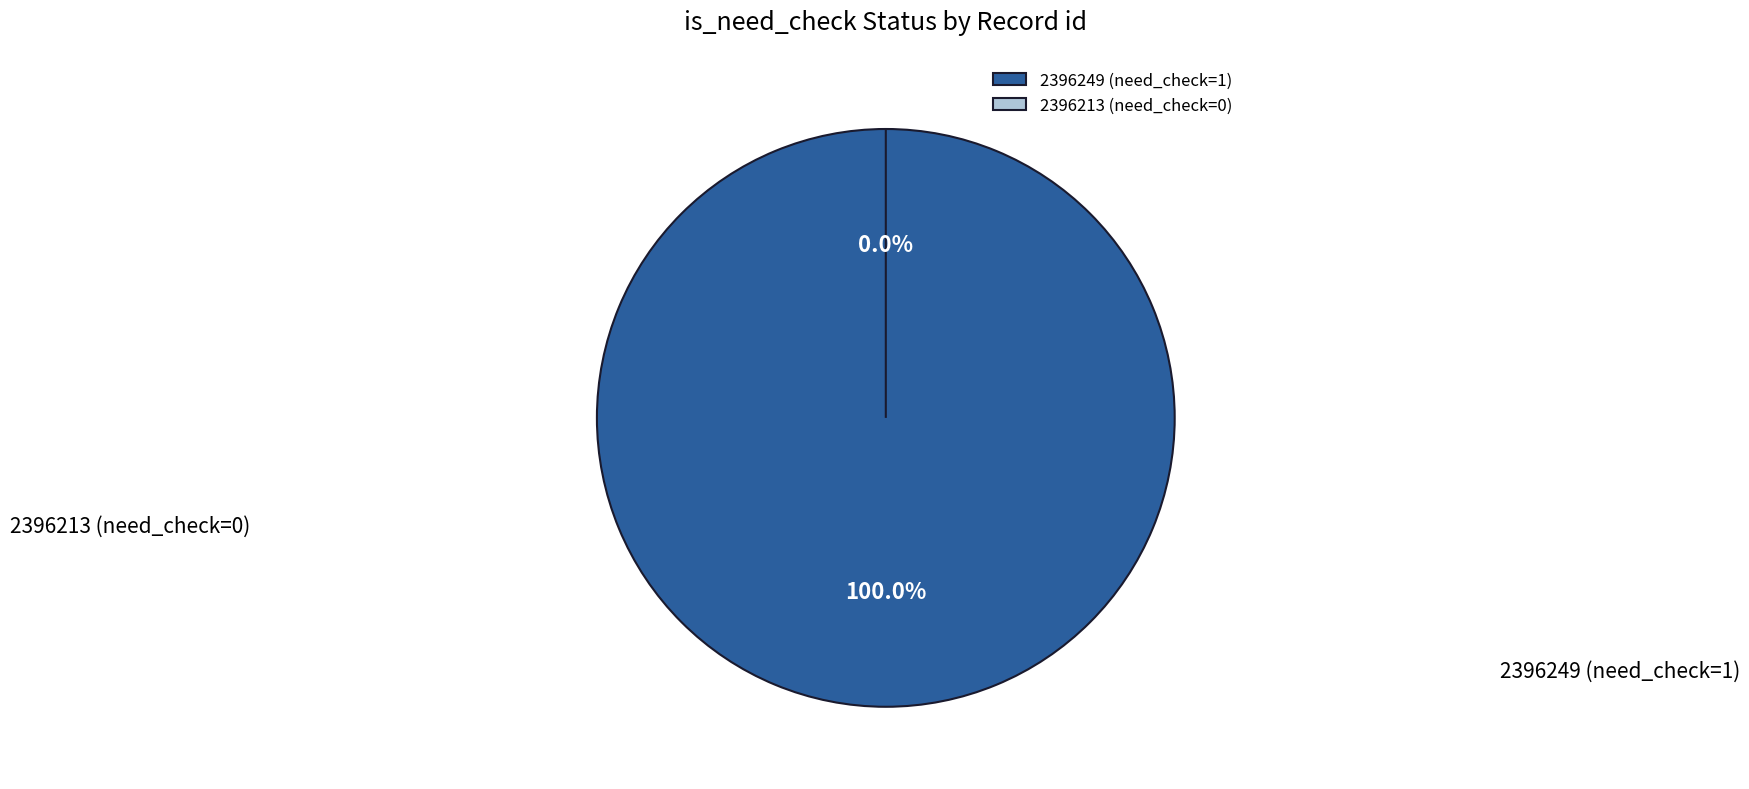

To the nearest percent, what percentage of the pie is 2396249?

100%